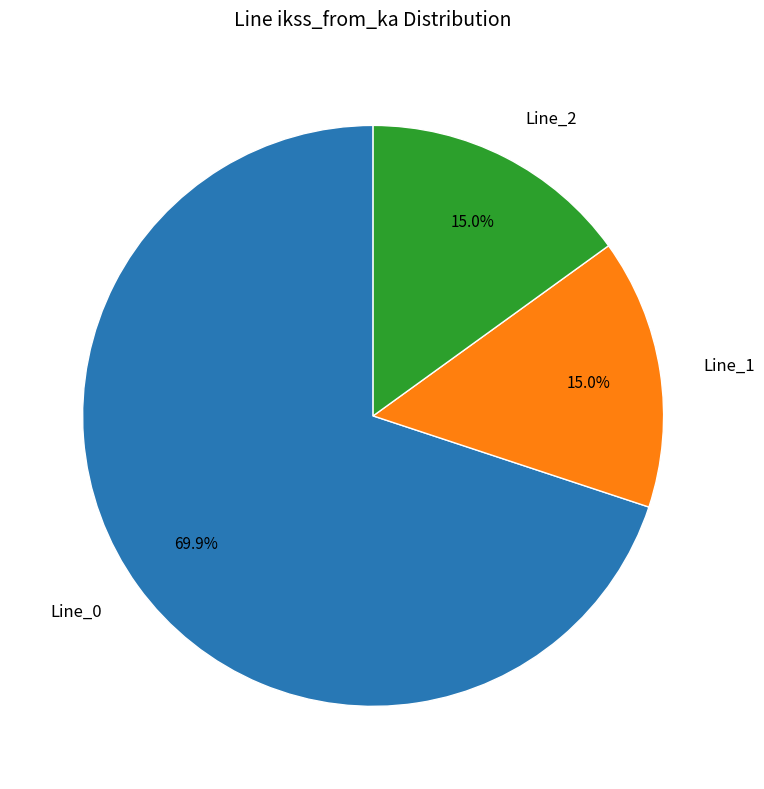

What percentage do Line_0 and Line_1 together represent?

85.0%